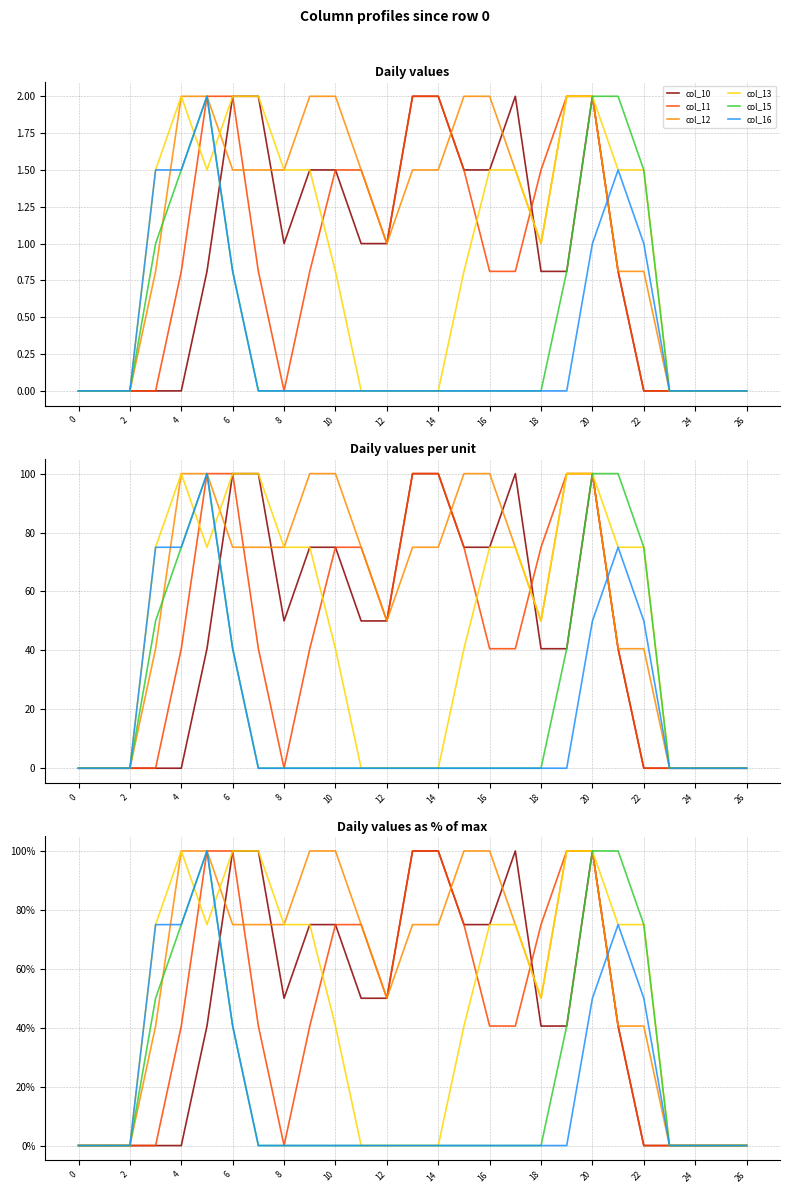

What are all the series names shown in the legend?

col_10, col_11, col_12, col_13, col_15, col_16